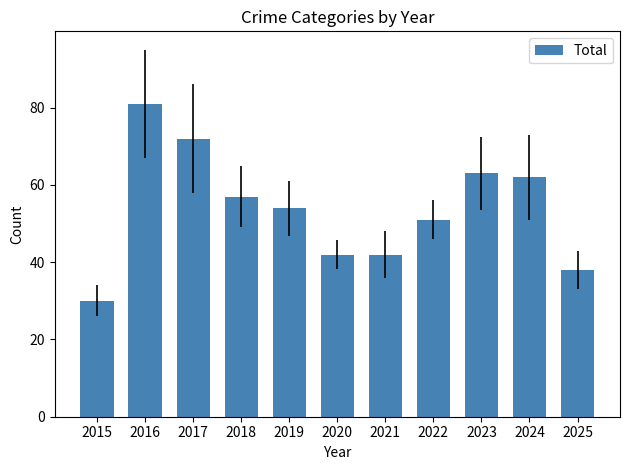

What is the value of the 3rd bar from the left?

72